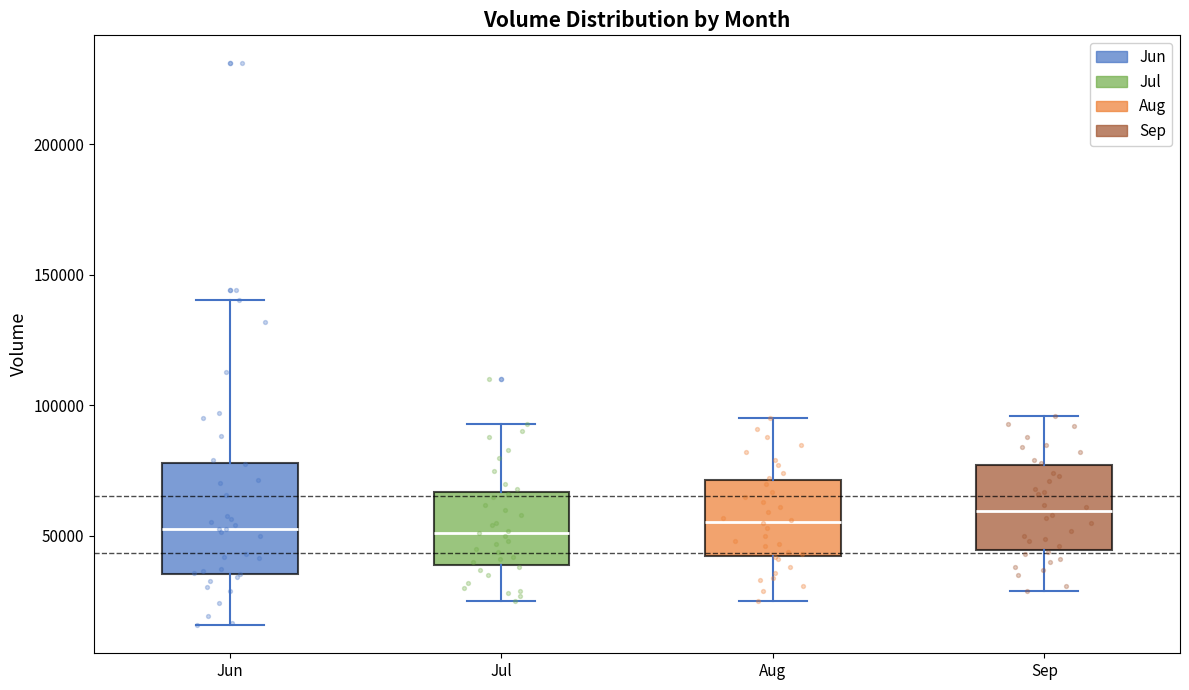

Comparing the boxes themselves (not the whiskers), which one is the tallest?

Jun